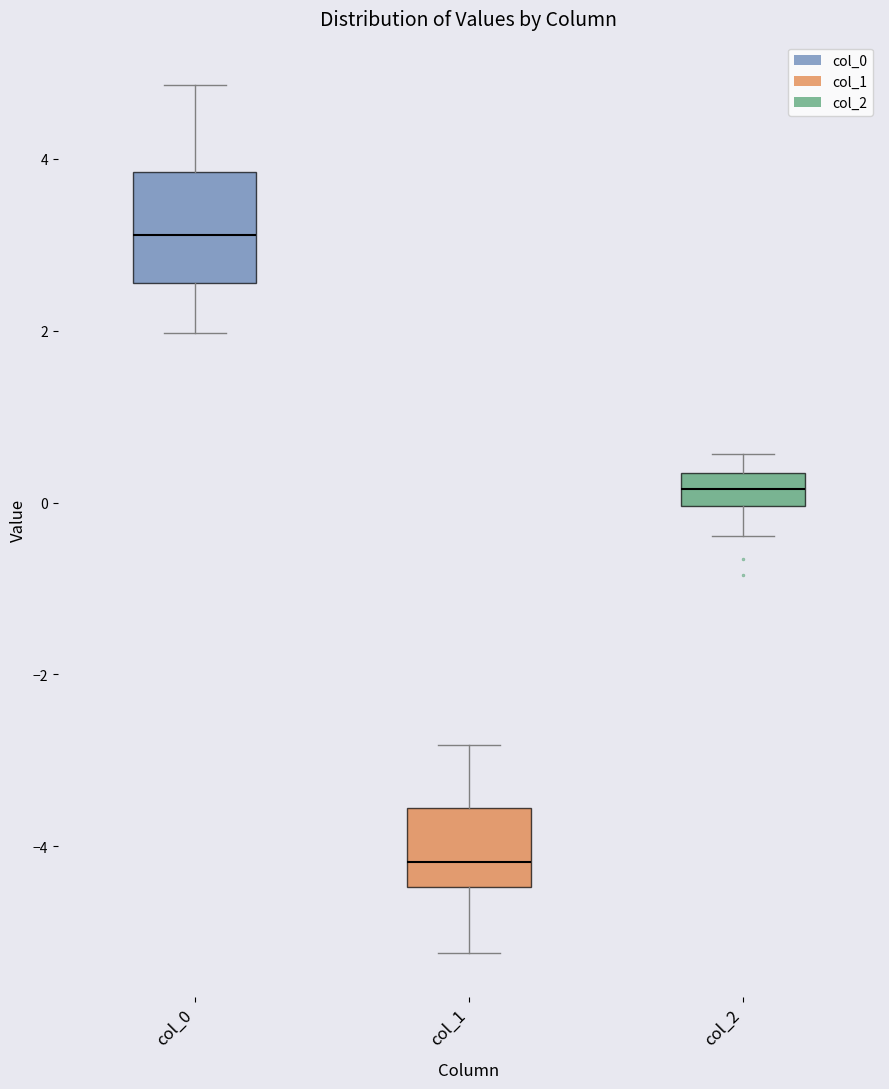

Which box has the lowest median line?

col_1